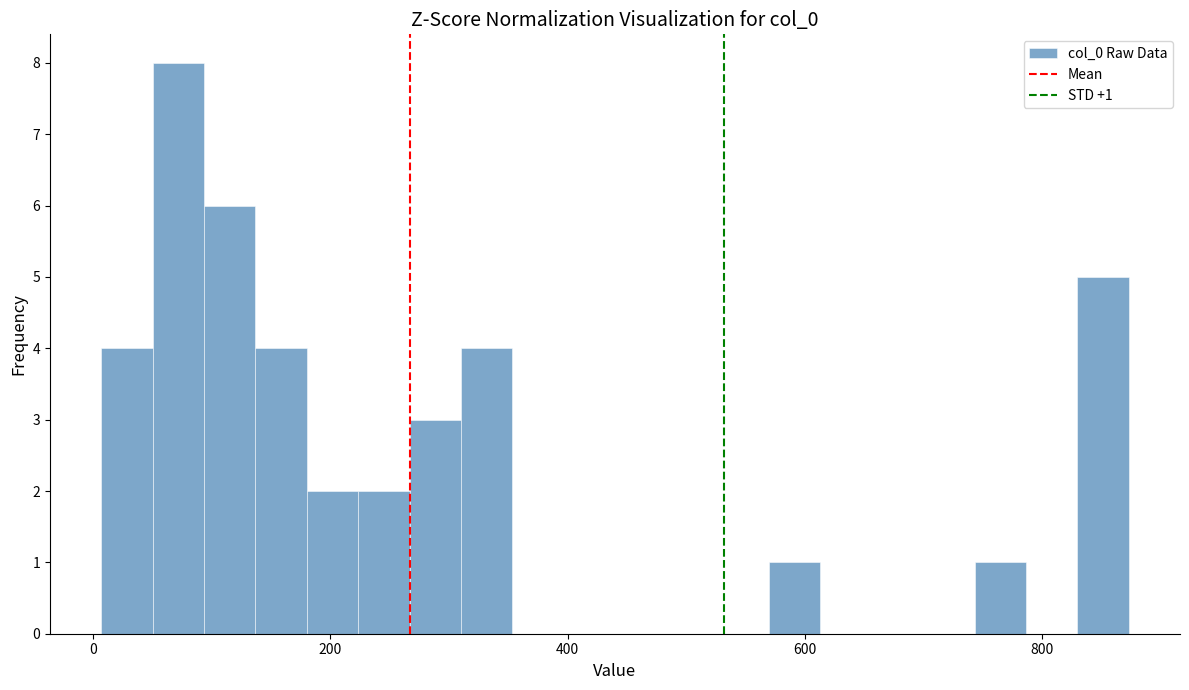

Read against the x-axis, roughly where is the centre of the tallest bar?

80